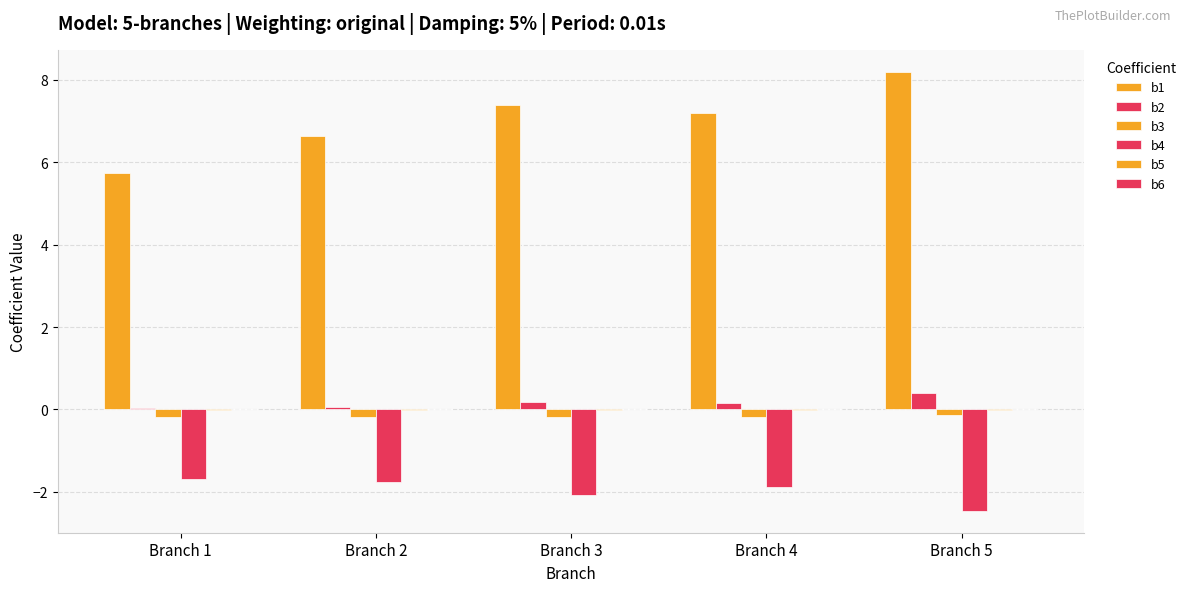

How many data points does each series have?

5